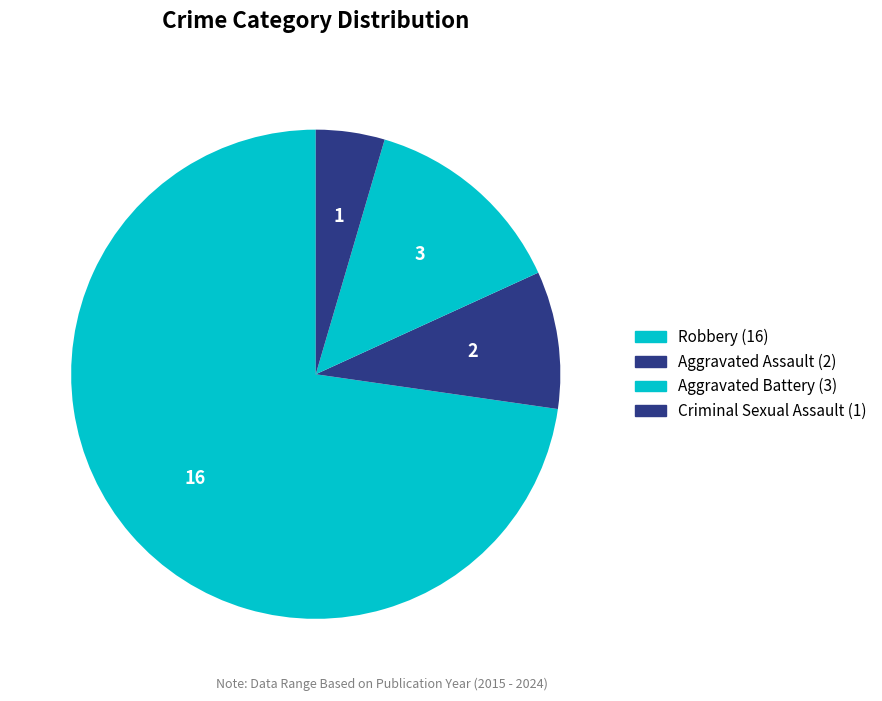

How many slices are in this pie chart?

4